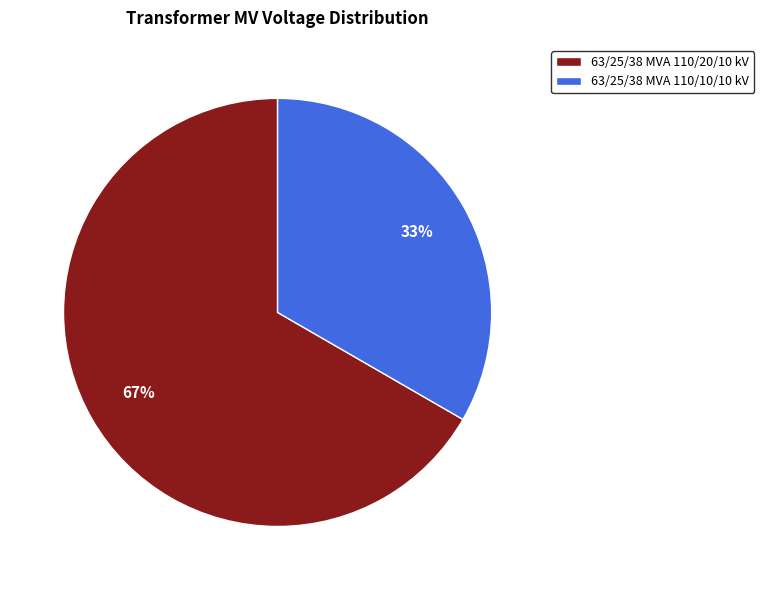

To the nearest percent, what is the combined percentage of 63/25/38 MVA 110/20/10 kV and 63/25/38 MVA 110/10/10 kV?

100%